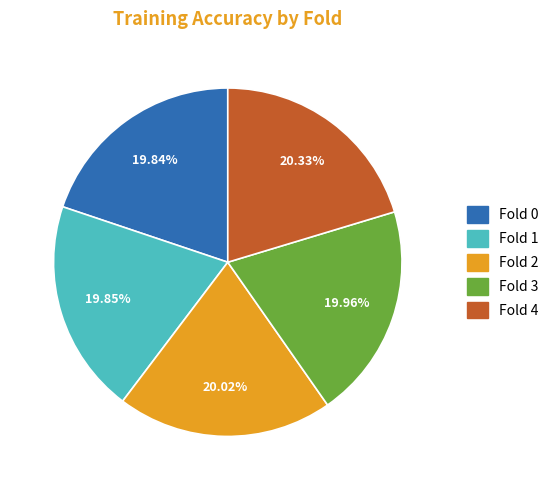

Is there any slice that represents more than half of the pie?

No